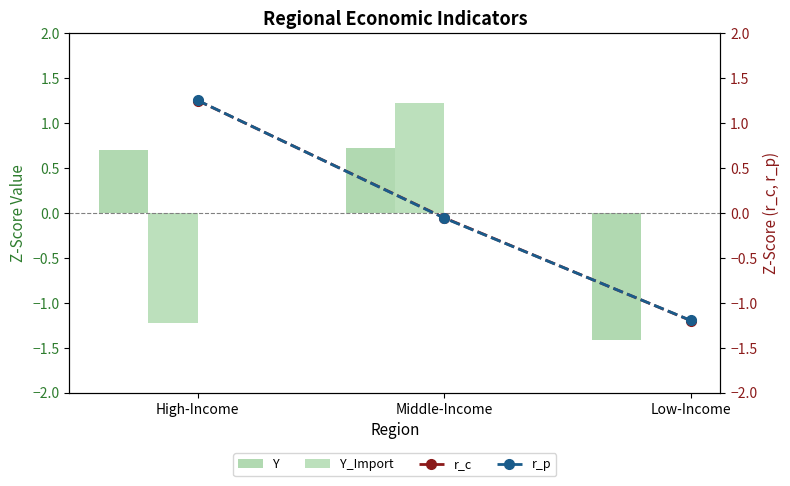

Reading left to right, list all the values displayed in this chart.

Y: 0.7	0.7	-1.4
Y_Import: -1.2	1.2	0.0
r_c: 1.3	-0.1	-1.2
r_p: 1.3	-0.1	-1.2